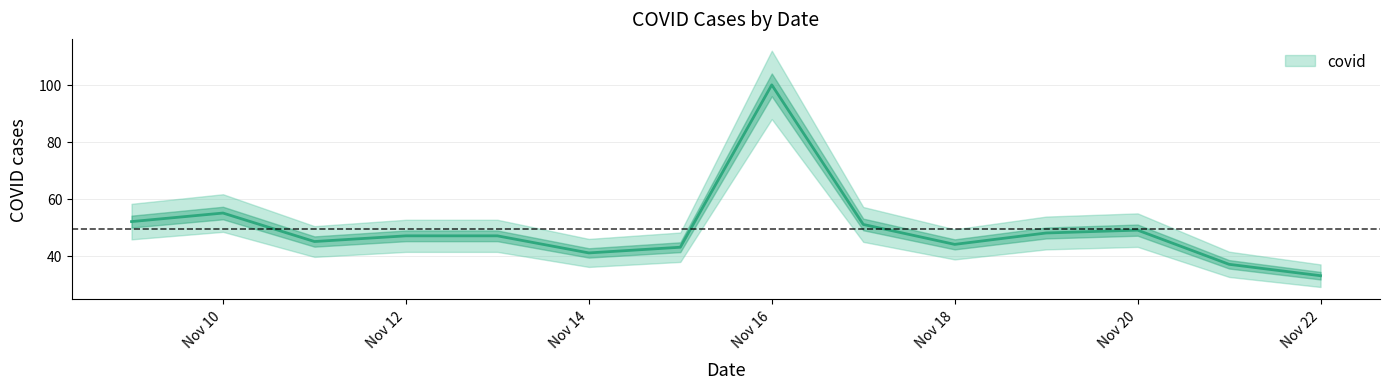

What is the smallest value displayed?

33